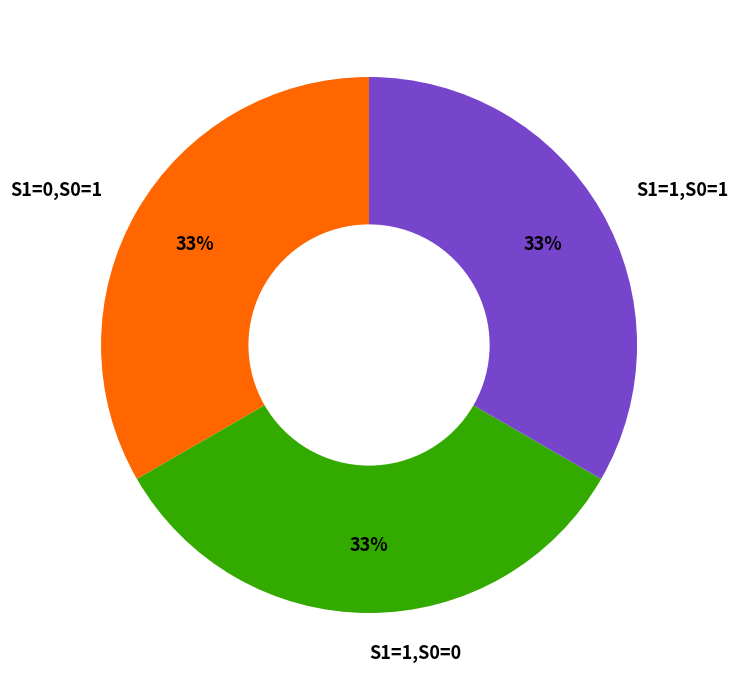

Count the number of slices in the pie.

3